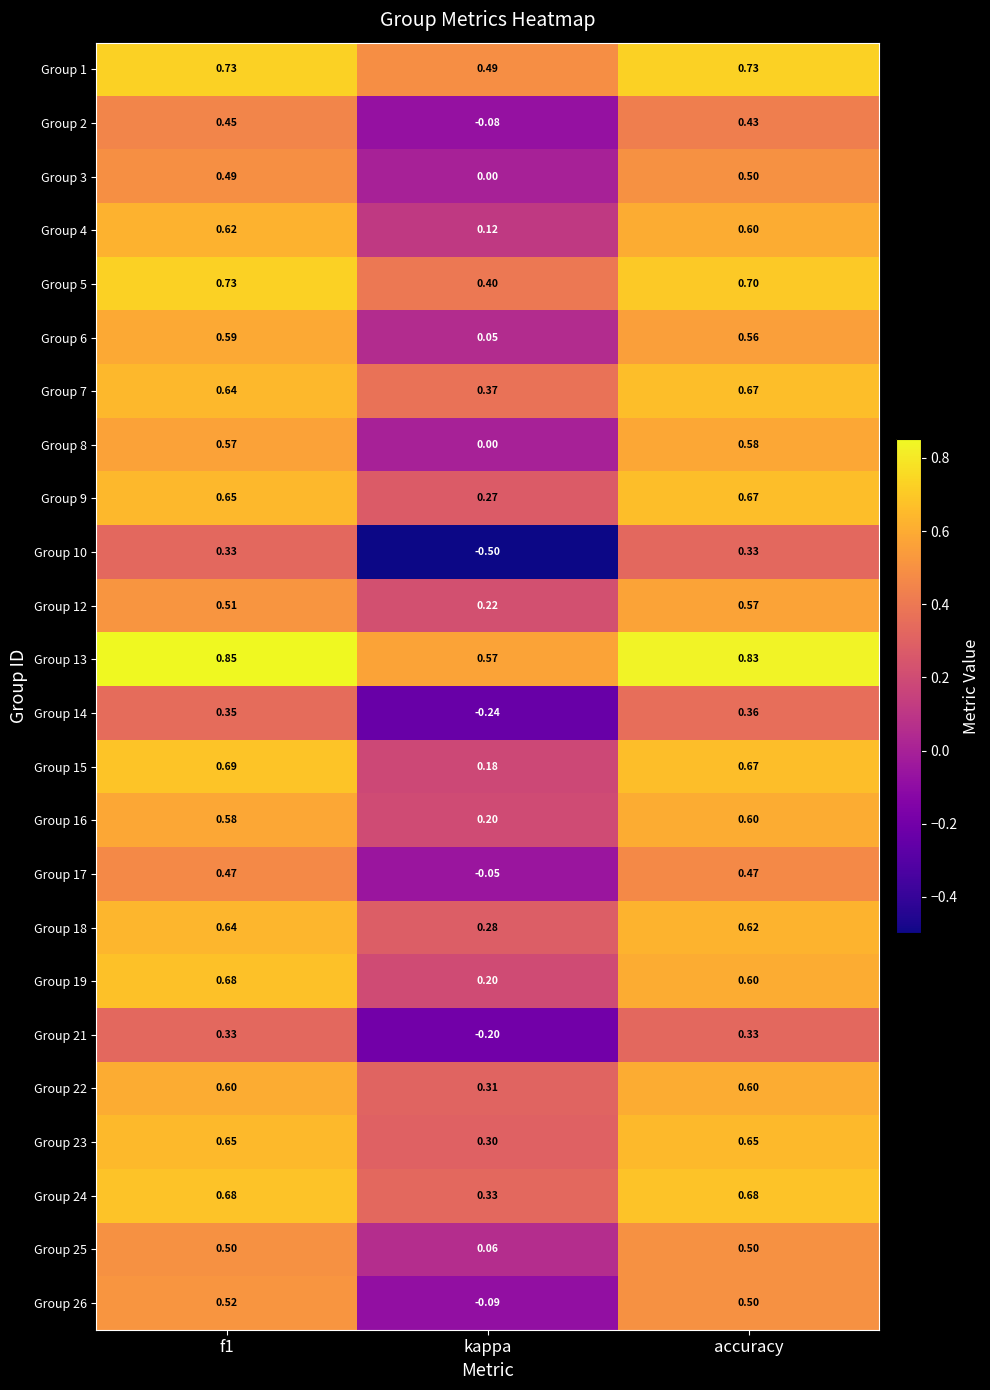

At which label is Group 17 closest to 0?

kappa